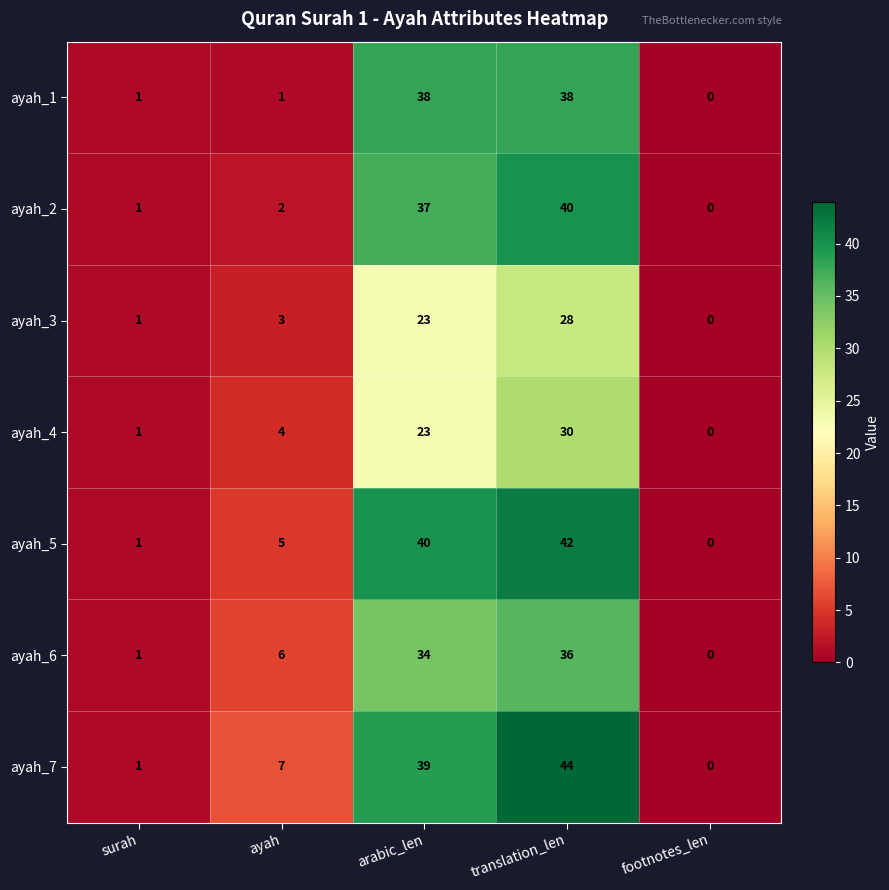

What is the average value of the ayah_2 series?

16